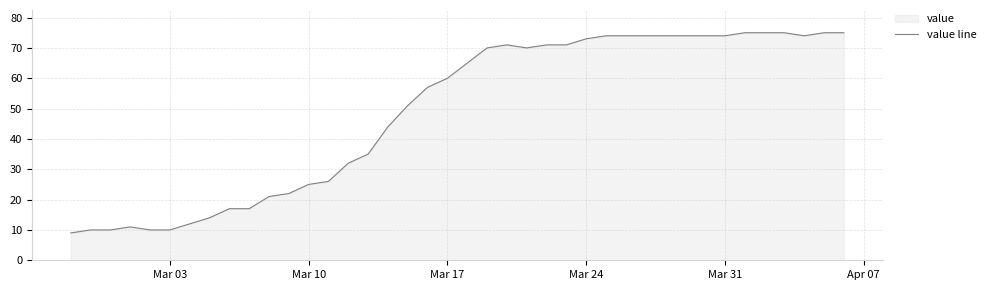

The chart shows a value of 13 at Mar 03. True or false?

False